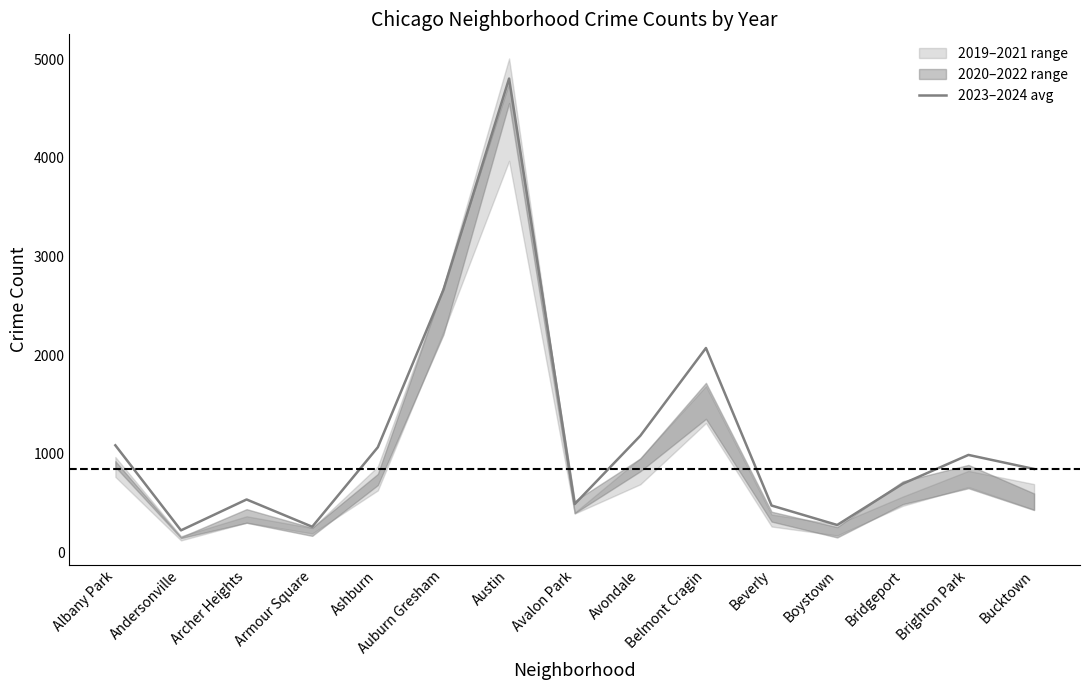

How many lines are shown in the chart?

1